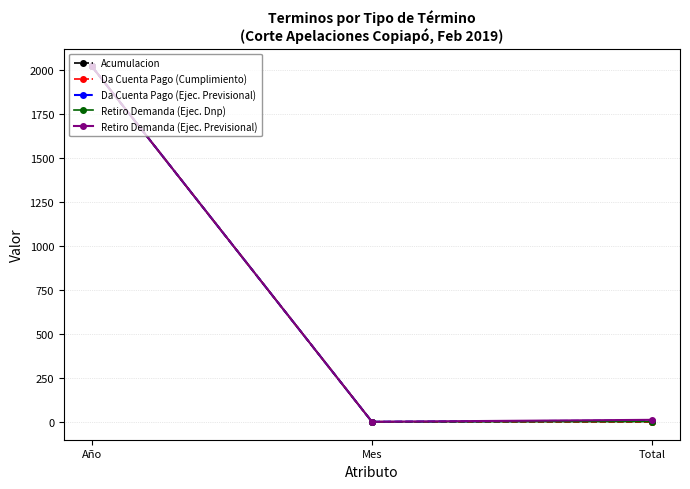

At which category is the sum across all series the highest?

Año